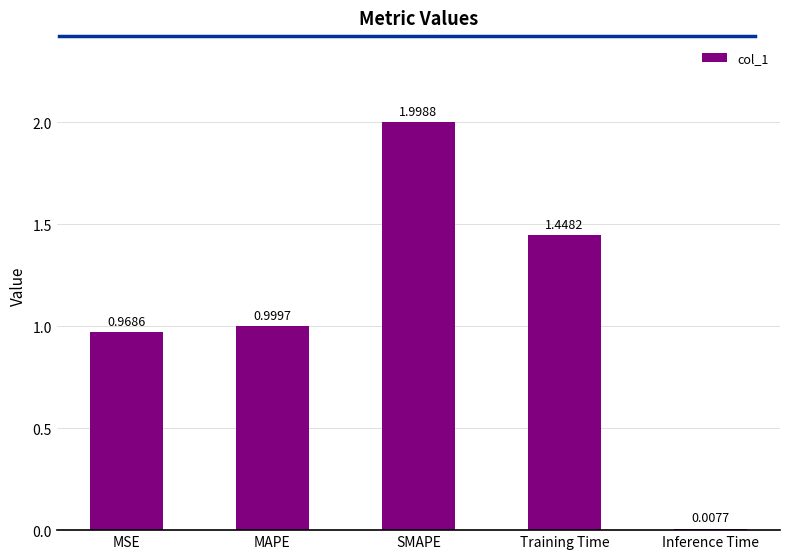

The chart shows a value of 1.0 at MAPE. True or false?

True